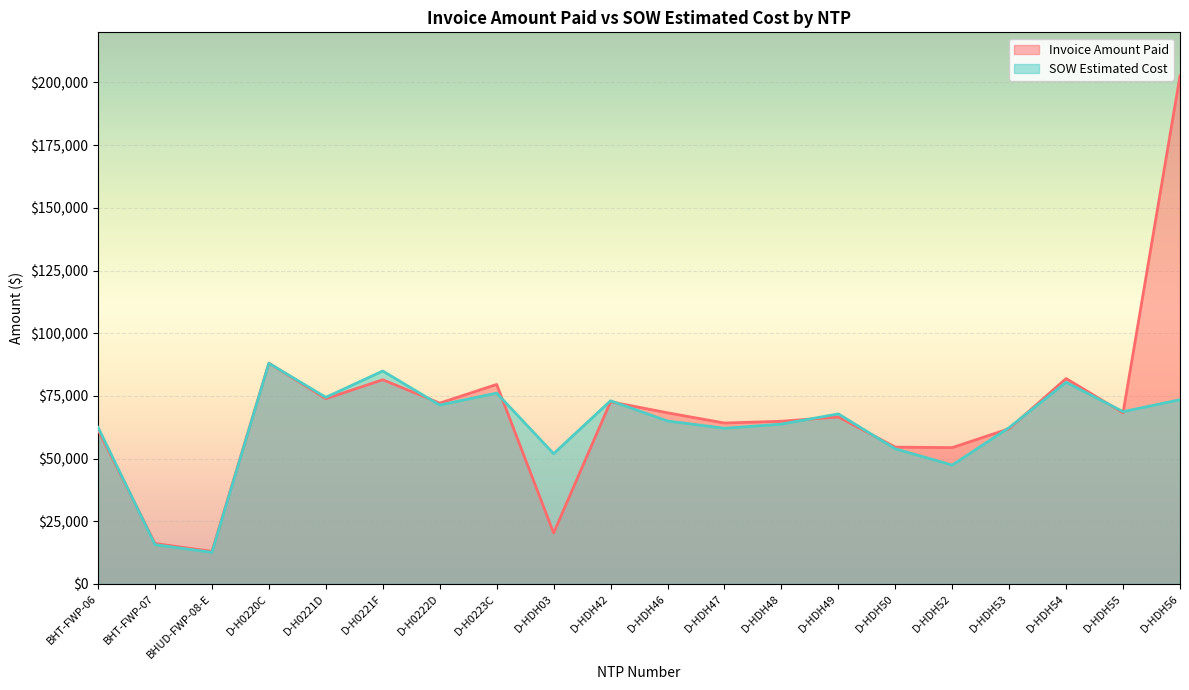

What is the difference between the maximum and minimum values in the SOW Estimated Cost series?

75432.1